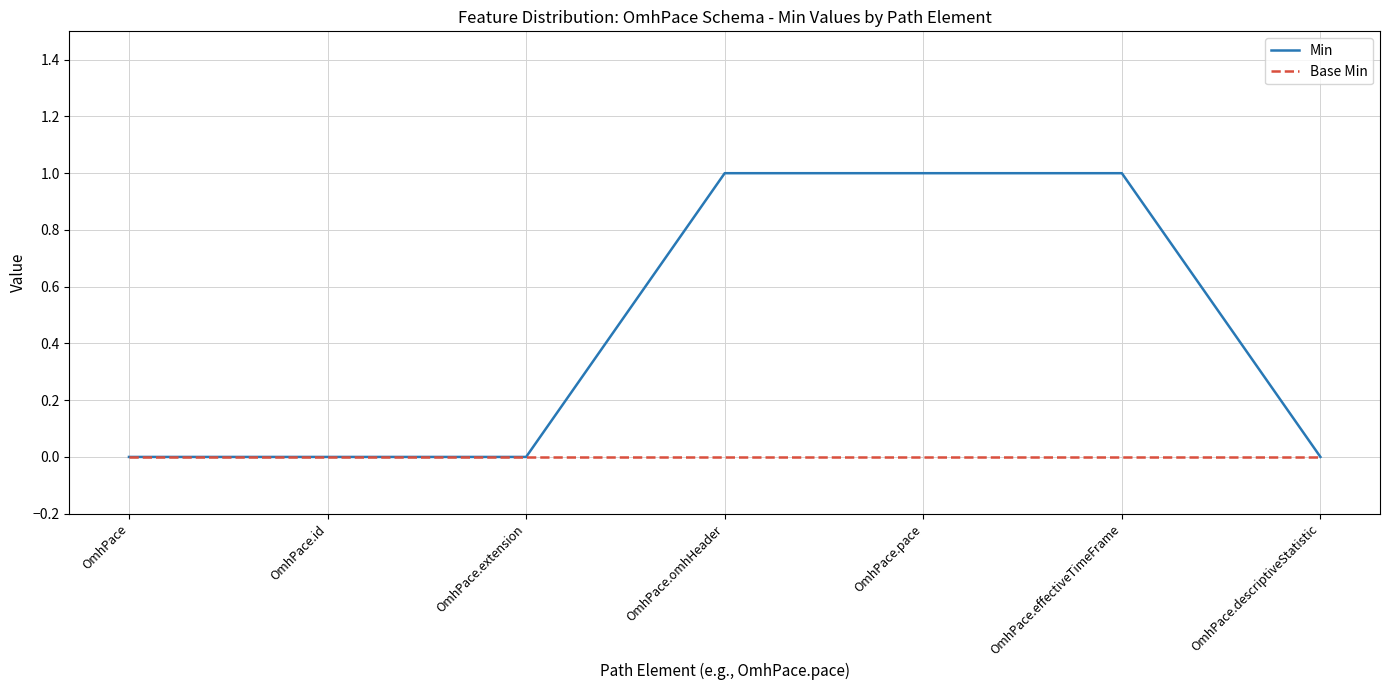

Is it true that Base Min equals 0 at OmhPace.extension?

True